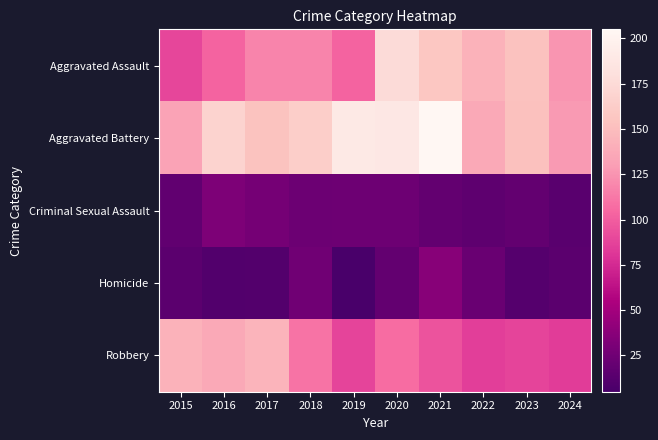

Which series has the largest total across all categories?

Aggravated Battery